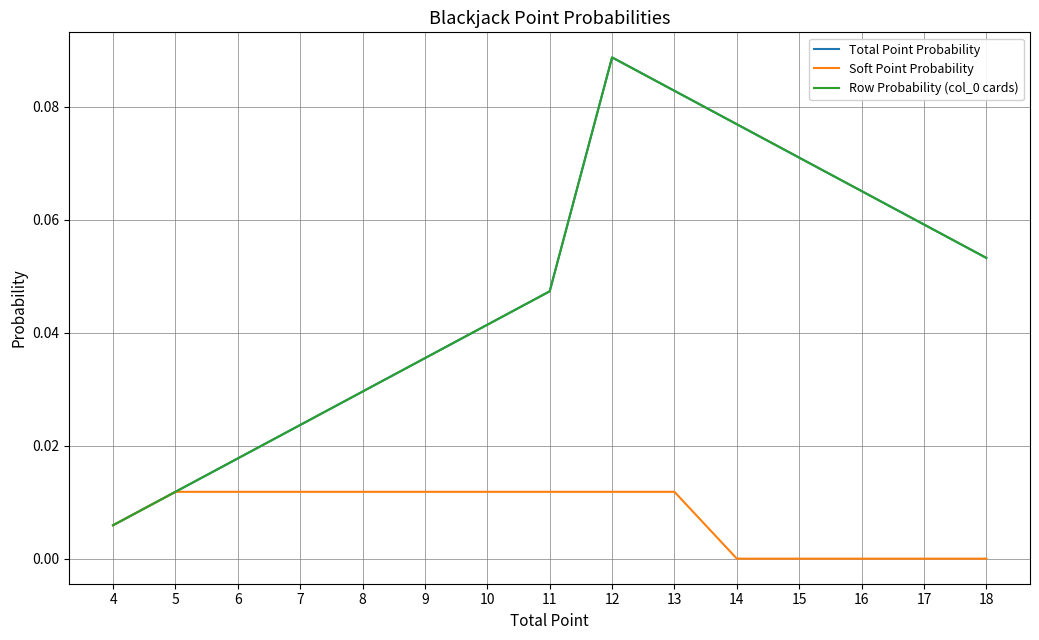

True or false: Soft Point Probability and Row Probability (col_0 cards) intersect in this chart.

False